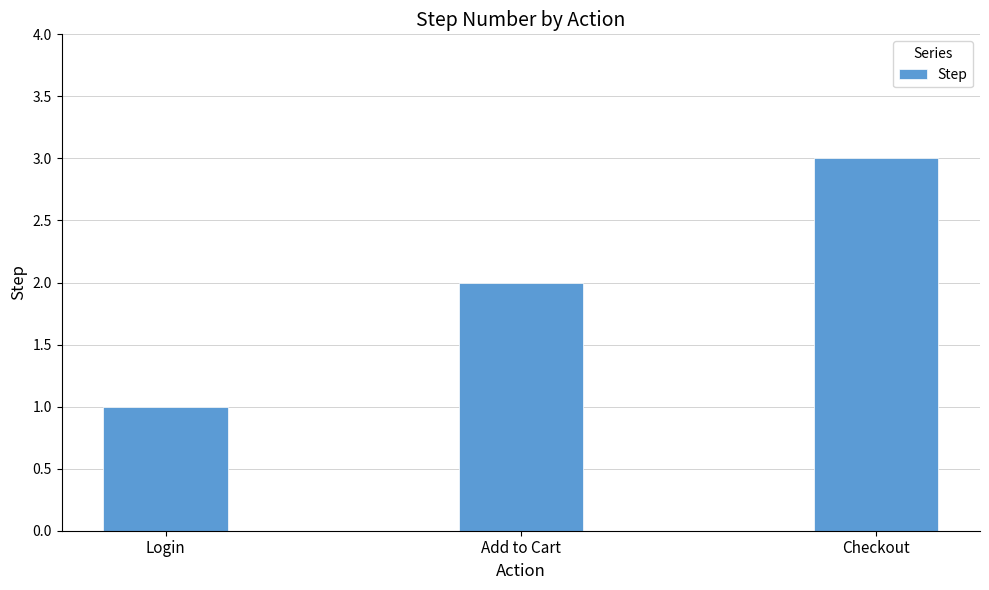

How many values are below 2?

1